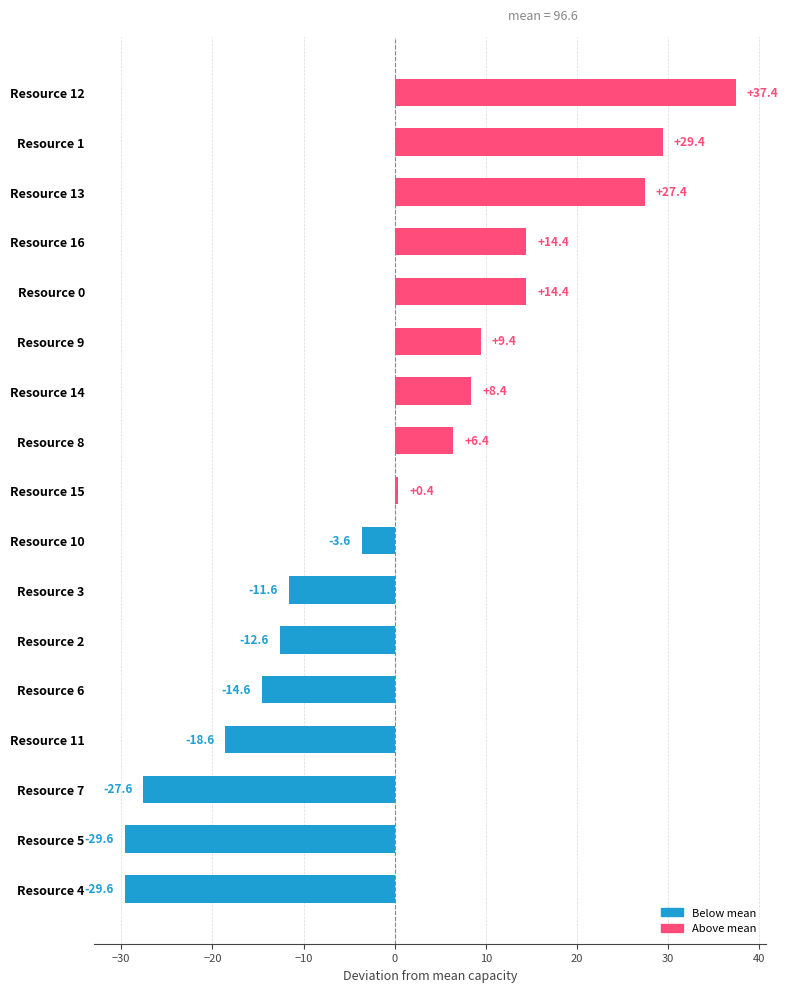

Between Resource 11 and Resource 10, which is larger?

Resource 10